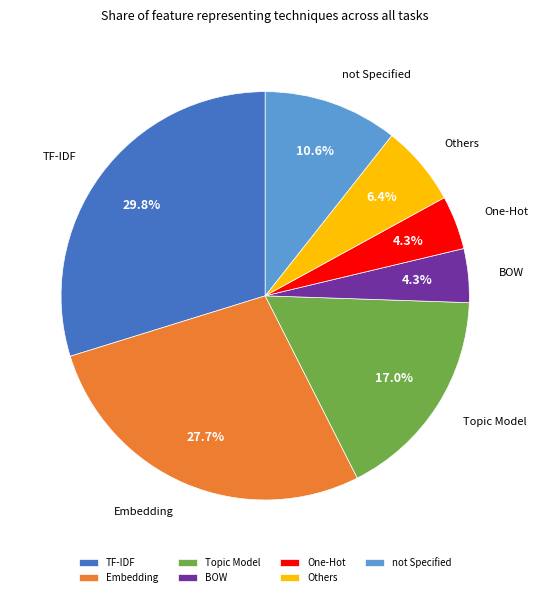

Which has a higher value, Embedding or BOW?

Embedding